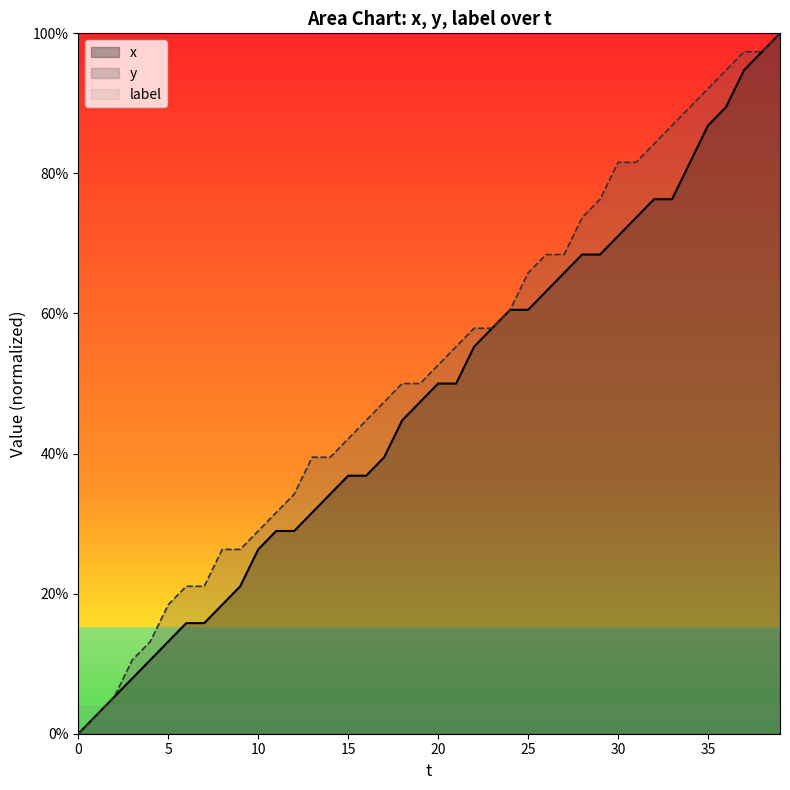

At how many categories does at least one series exceed 93?

4